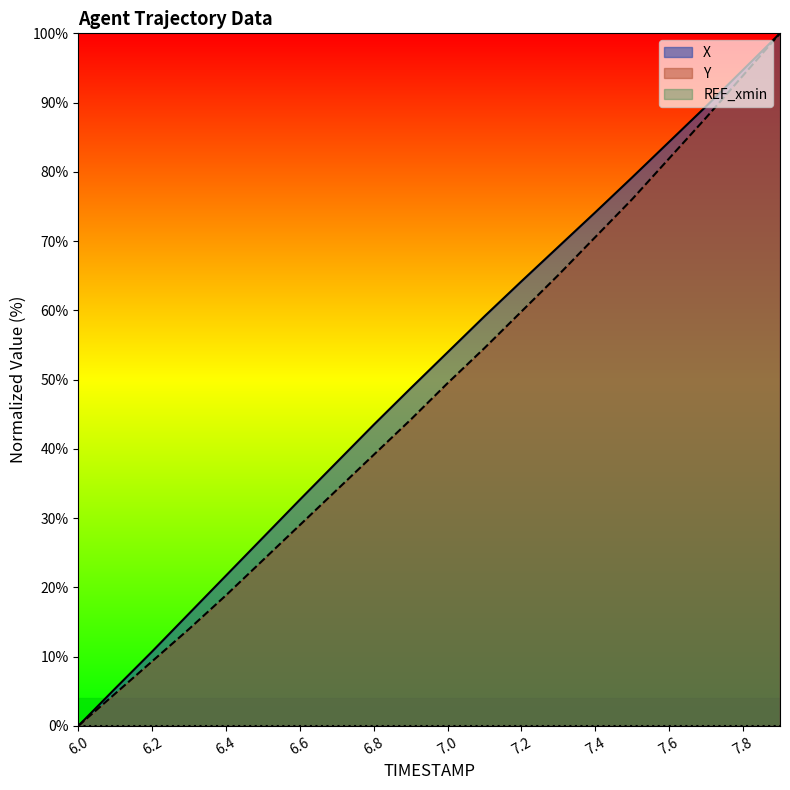

At which label is Y closest to 50?

7.0